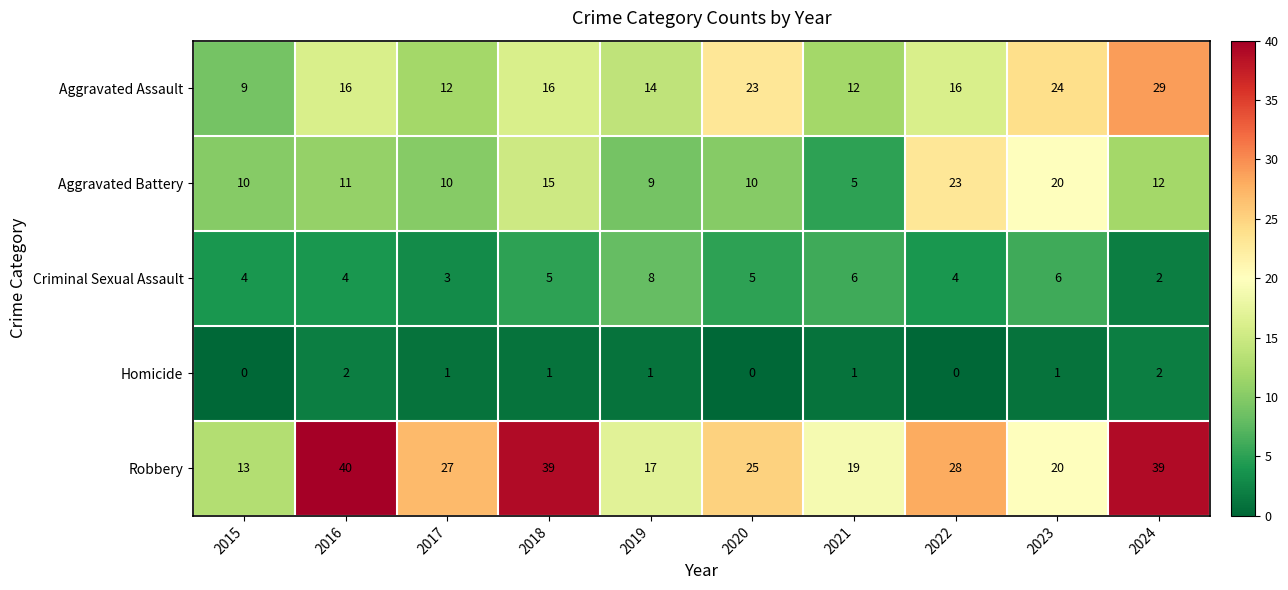

Rank the series at 2017 from lowest to highest value.

Homicide, Criminal Sexual Assault, Aggravated Battery, Aggravated Assault, Robbery